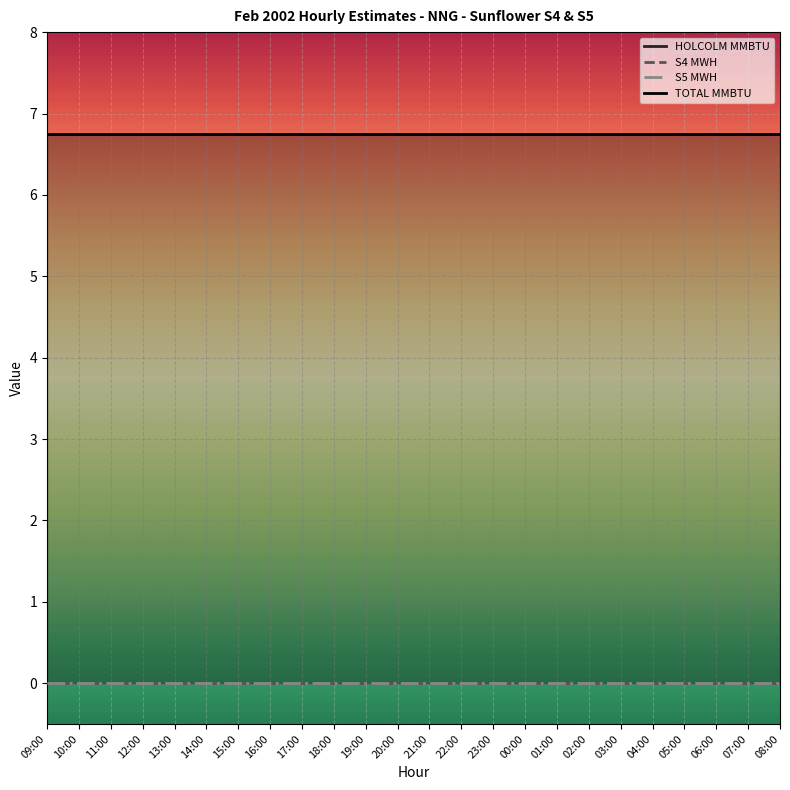

Reading left to right, list all the values displayed in this chart.

HOLCOLM MMBTU: 09:00=6.8	10:00=6.8	11:00=6.8	12:00=6.8	13:00=6.8	14:00=6.8	15:00=6.8	16:00=6.8	17:00=6.8	18:00=6.8	19:00=6.8	20:00=6.8	21:00=6.8	22:00=6.8	23:00=6.8	00:00=6.8	01:00=6.8	02:00=6.8	03:00=6.8	04:00=6.8	05:00=6.8	06:00=6.8	07:00=6.8	08:00=6.8
S4 MWH: 09:00=0.0	10:00=0.0	11:00=0.0	12:00=0.0	13:00=0.0	14:00=0.0	15:00=0.0	16:00=0.0	17:00=0.0	18:00=0.0	19:00=0.0	20:00=0.0	21:00=0.0	22:00=0.0	23:00=0.0	00:00=0.0	01:00=0.0	02:00=0.0	03:00=0.0	04:00=0.0	05:00=0.0	06:00=0.0	07:00=0.0	08:00=0.0
S5 MWH: 09:00=0.0	10:00=0.0	11:00=0.0	12:00=0.0	13:00=0.0	14:00=0.0	15:00=0.0	16:00=0.0	17:00=0.0	18:00=0.0	19:00=0.0	20:00=0.0	21:00=0.0	22:00=0.0	23:00=0.0	00:00=0.0	01:00=0.0	02:00=0.0	03:00=0.0	04:00=0.0	05:00=0.0	06:00=0.0	07:00=0.0	08:00=0.0
TOTAL MMBTU: 09:00=6.8	10:00=6.8	11:00=6.8	12:00=6.8	13:00=6.8	14:00=6.8	15:00=6.8	16:00=6.8	17:00=6.8	18:00=6.8	19:00=6.8	20:00=6.8	21:00=6.8	22:00=6.8	23:00=6.8	00:00=6.8	01:00=6.8	02:00=6.8	03:00=6.8	04:00=6.8	05:00=6.8	06:00=6.8	07:00=6.8	08:00=6.8